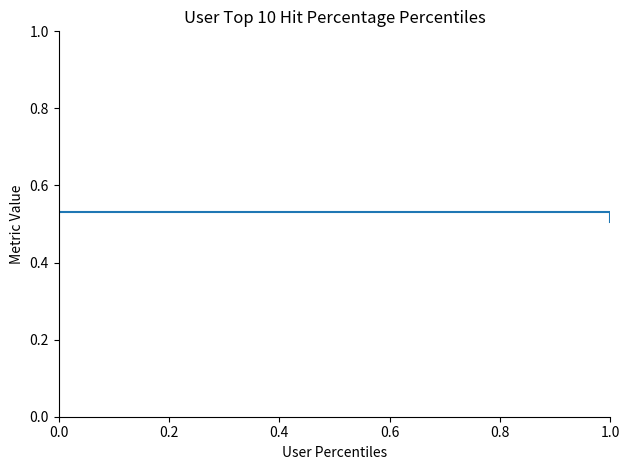

Is this an area chart (filled region under the line)?

No